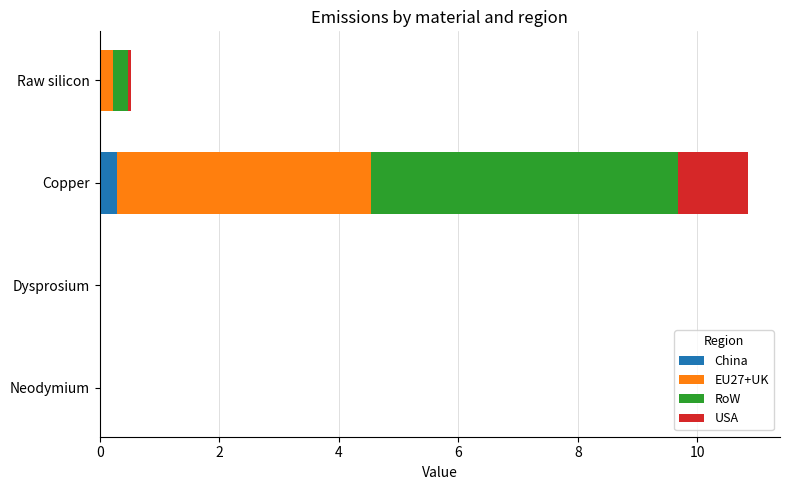

What is the maximum value for China?

0.3